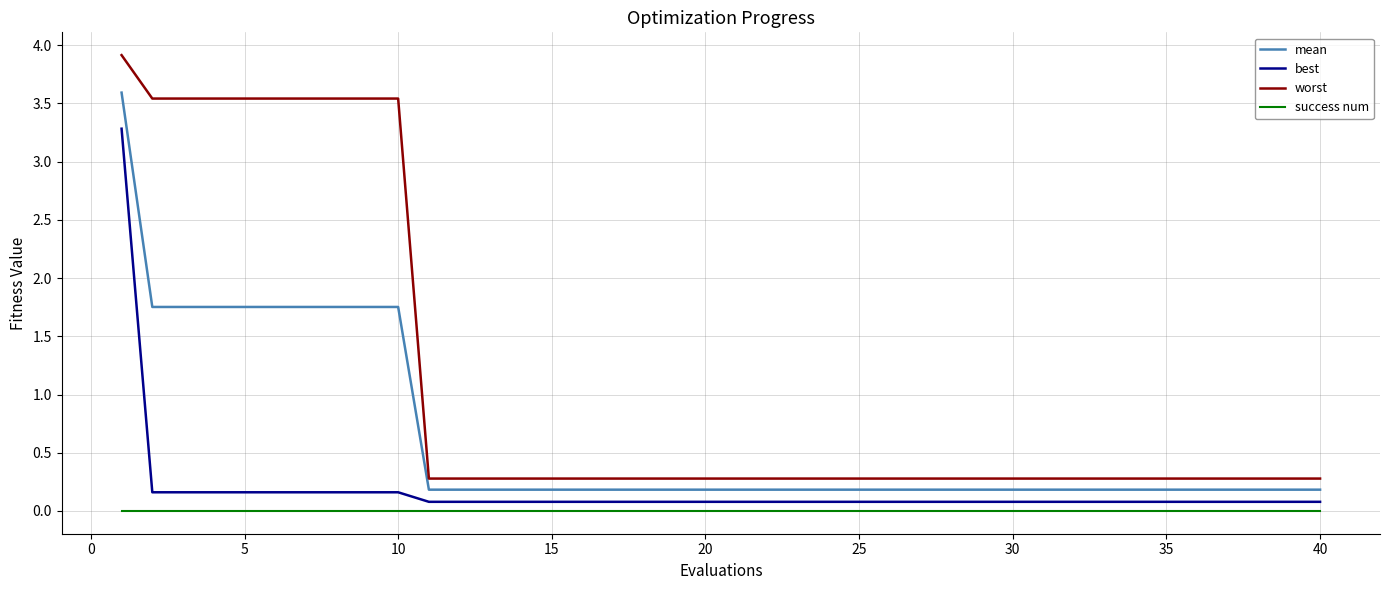

True or false: mean and best intersect in this chart.

False